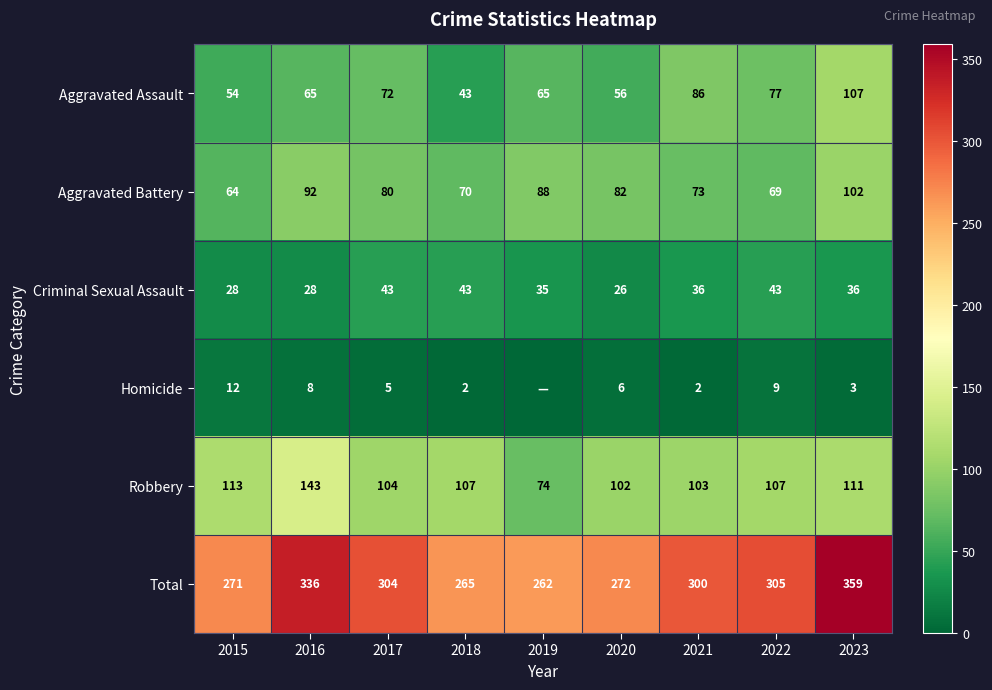

Between 2021 and 2023, which series saw the biggest shift?

Total